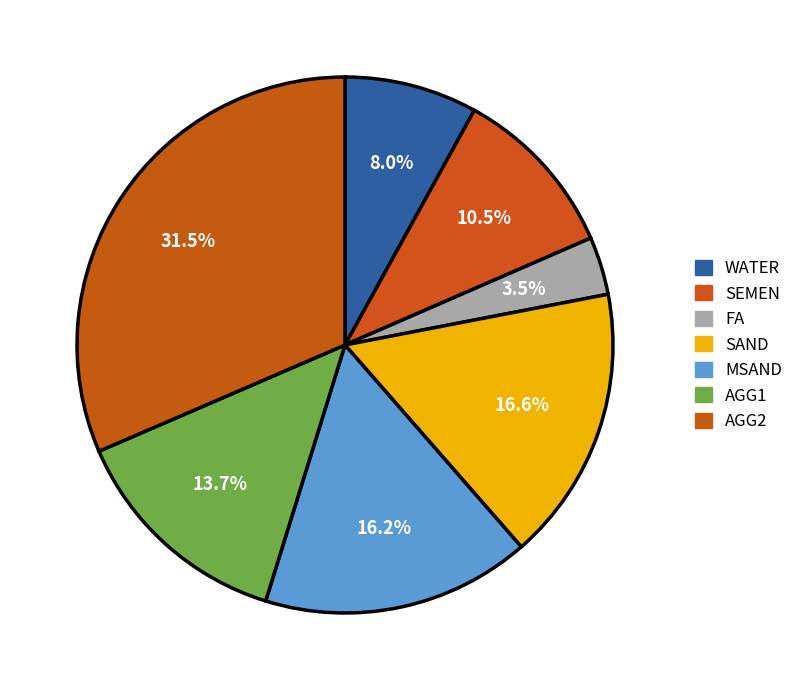

Which slice is the smallest?

FA